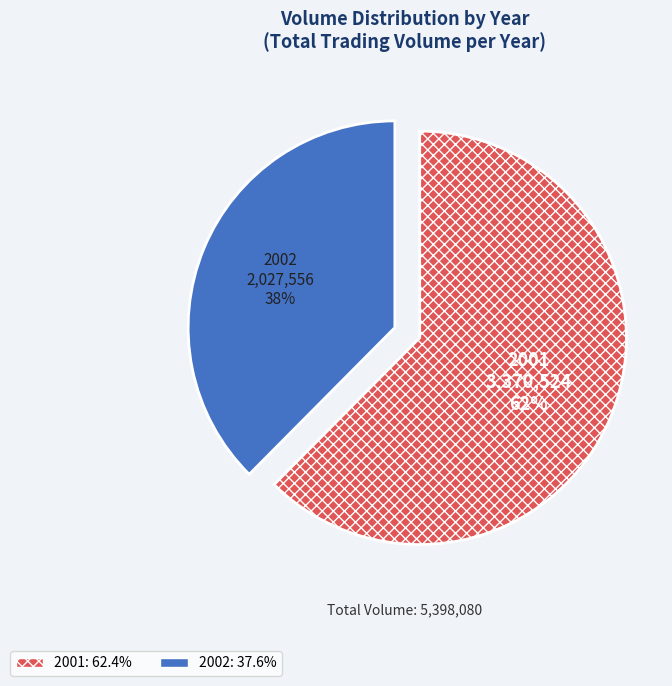

Rank the categories by value from lowest to highest.

2002, 2001